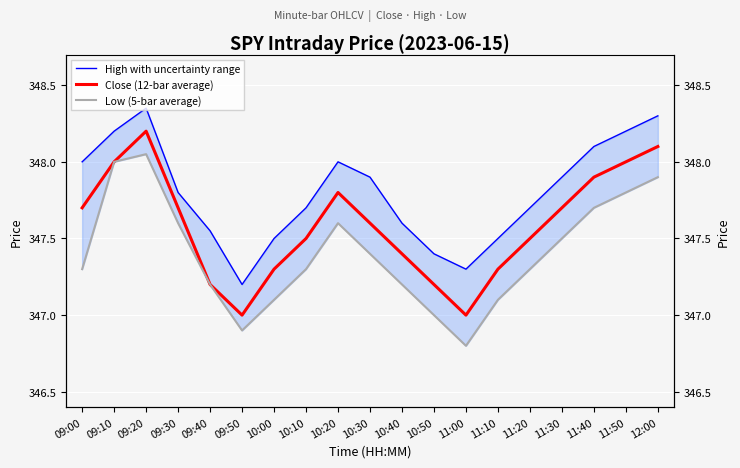

What is the label of the 17th point from the right?

09:20